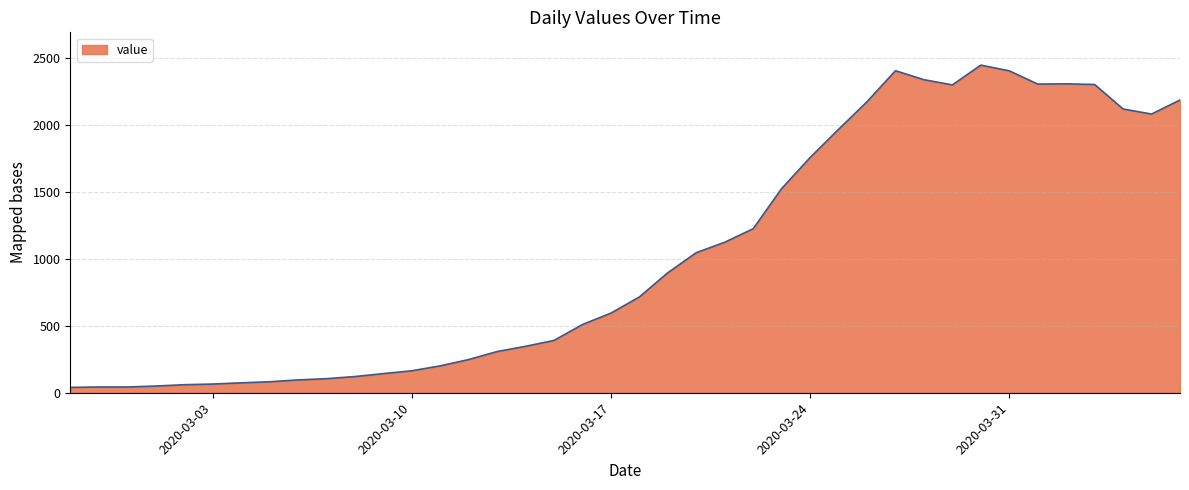

What is the sum of all values?

41340